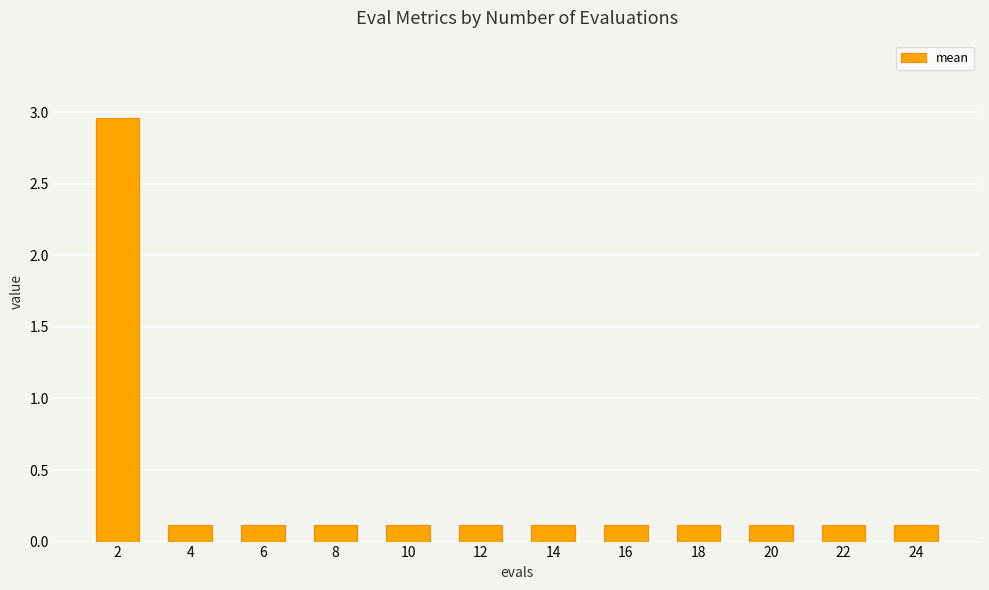

What is the value of the 6th bar from the left?

0.1